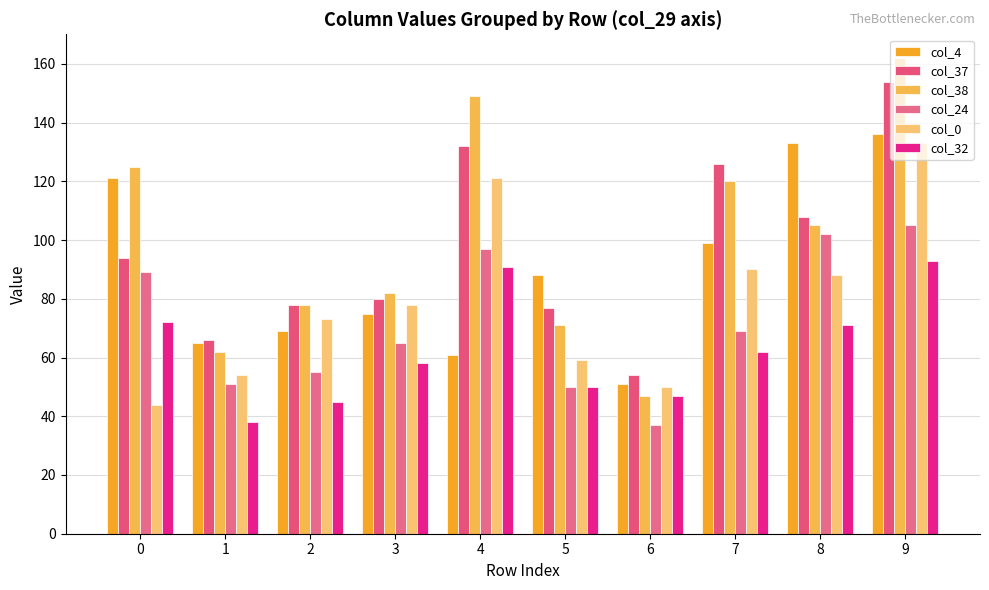

Is the value of col_32 at 5 greater than the value of col_4 at 0?

No